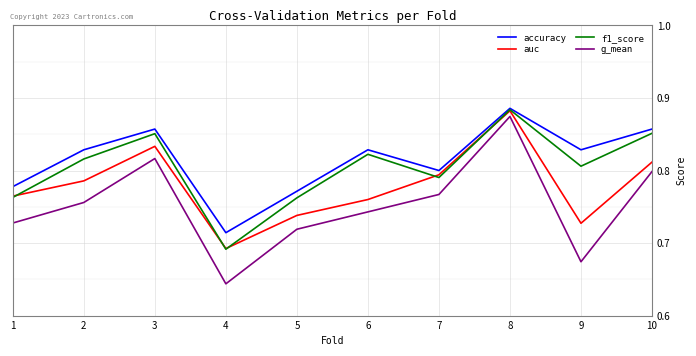

True or false: f1_score has more than 1 interior local peaks.

True